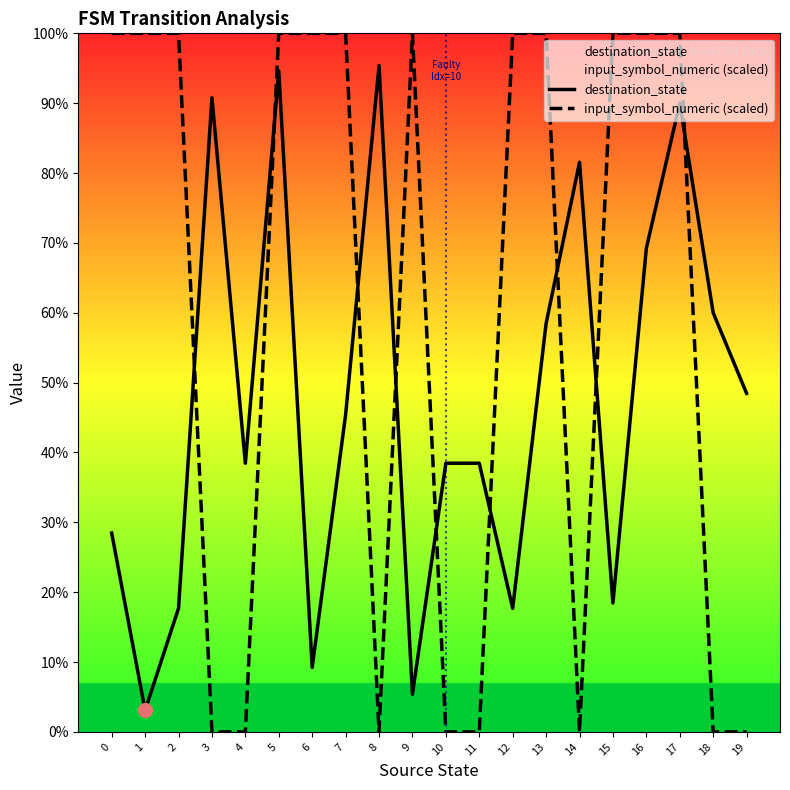

Which series reaches the minimum Y coordinate?

input_symbol_numeric (scaled)